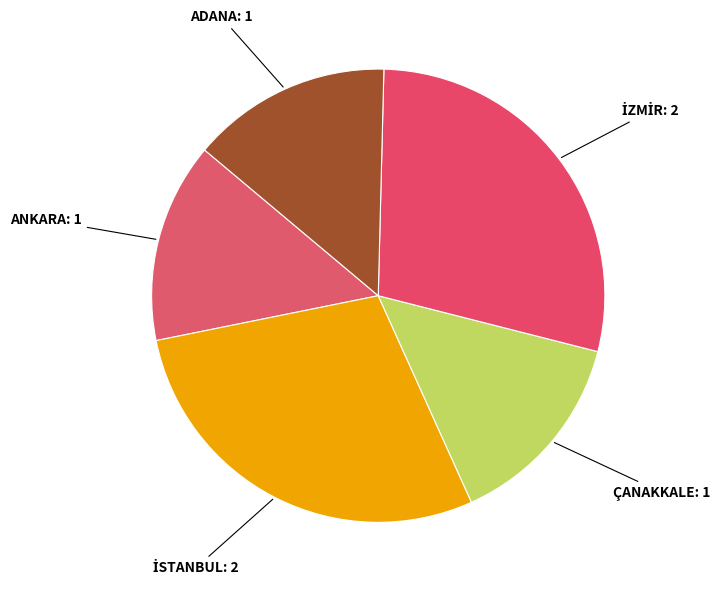

How many slices are in this pie chart?

5